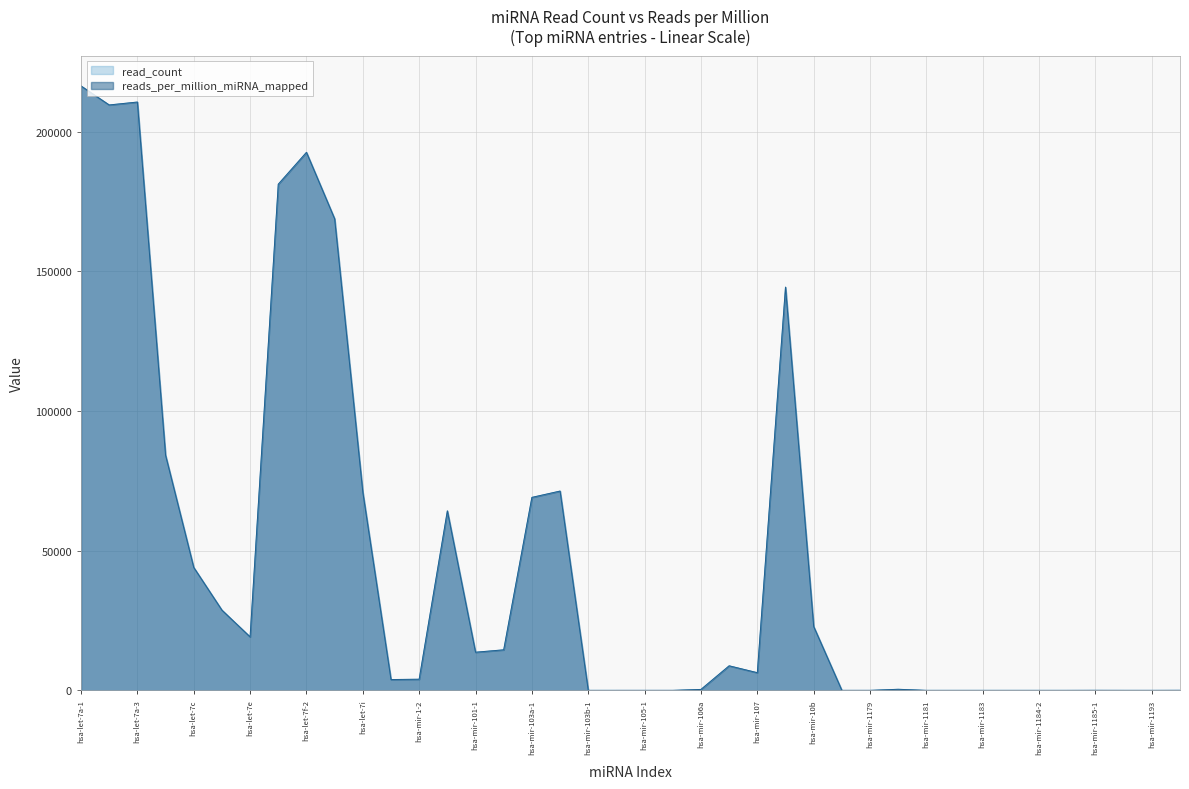

List the series in order of their peak value, lowest first.

read_count, reads_per_million_miRNA_mapped